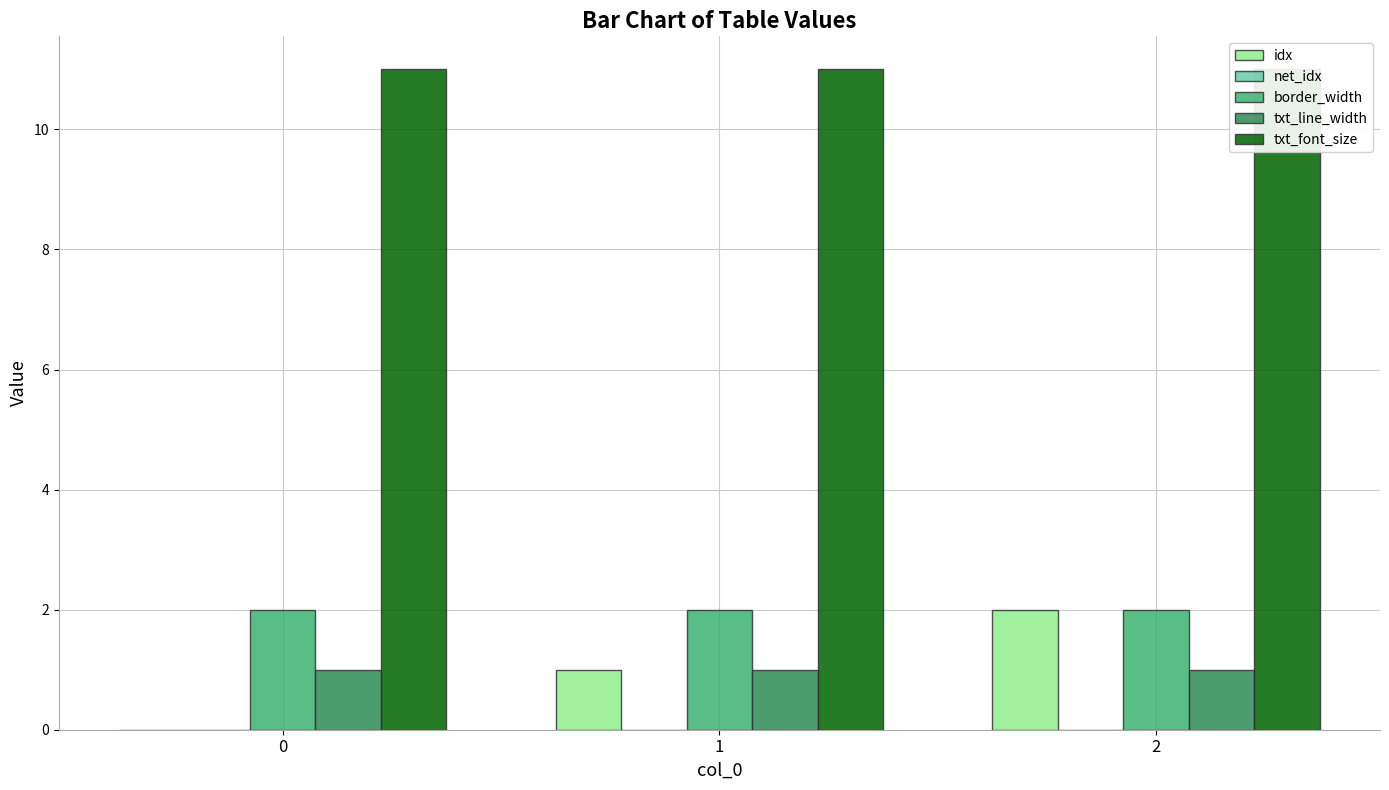

Is the value of net_idx at 0 greater than the value of border_width at 2?

No